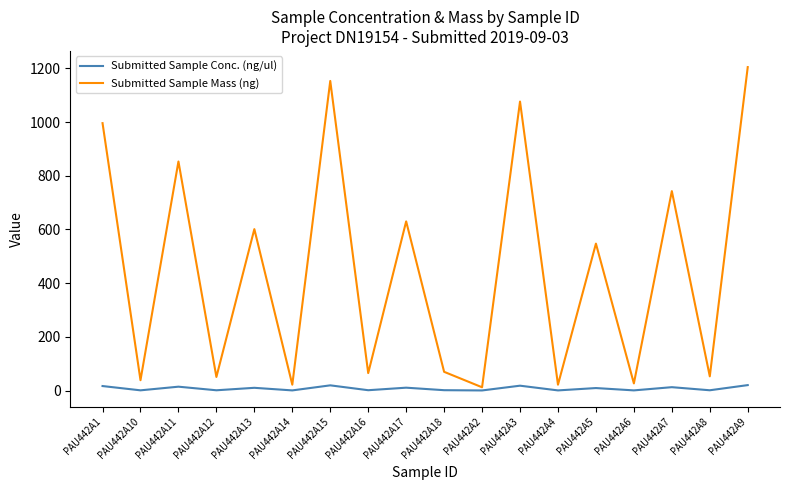

What is the sum of all Submitted Sample Mass (ng) values?

8162.4